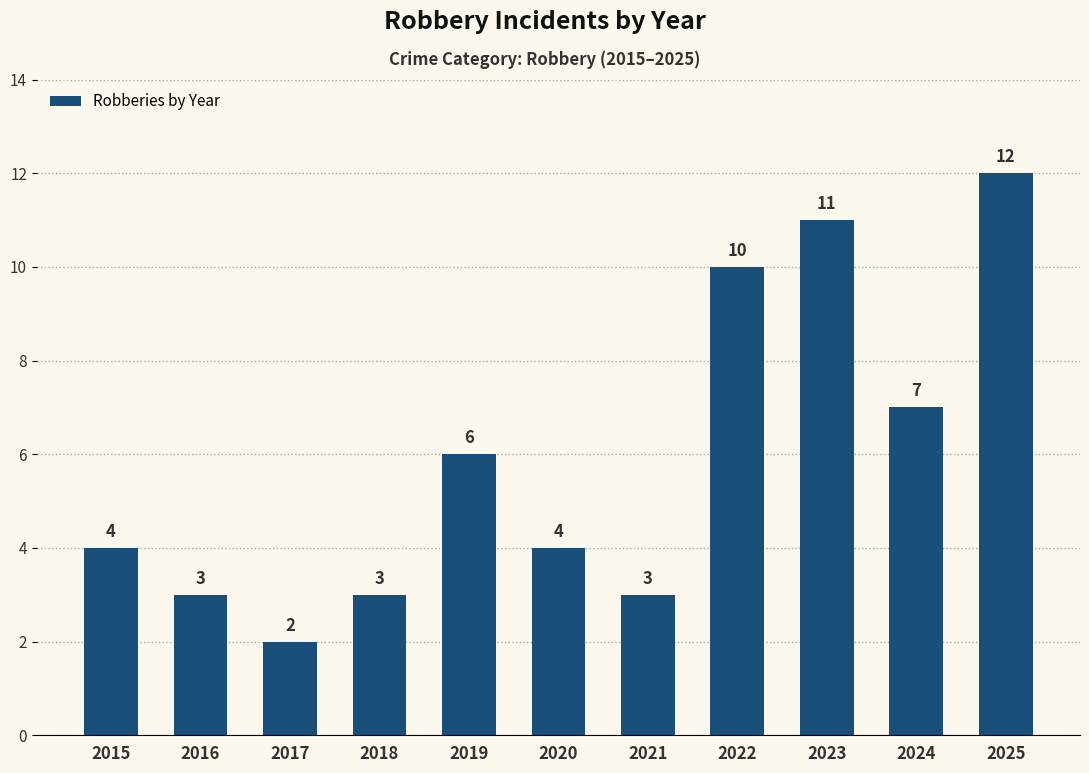

Reading left to right, list all the values displayed in this chart.

4	3	2	3	6	4	3	10	11	7	12